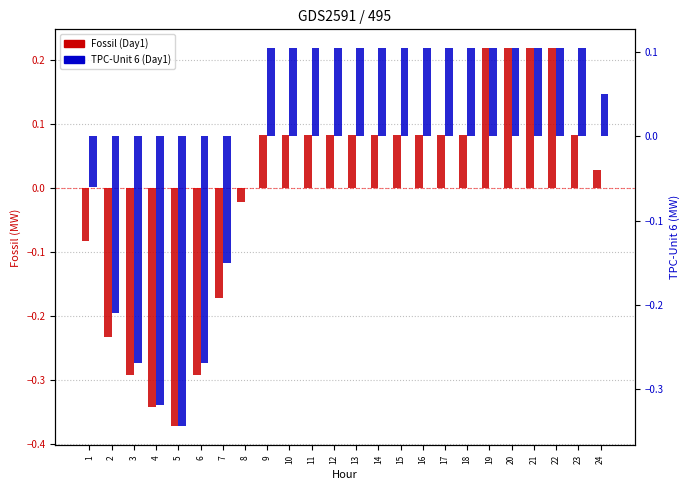

Reading right to left, list all the values displayed in this chart.

Fossil (Day1): 0.0	0.1	0.2	0.2	0.2	0.2	0.1	0.1	0.1	0.1	0.1	0.1	0.1	0.1	0.1	0.1	-0.0	-0.2	-0.3	-0.4	-0.3	-0.3	-0.2	-0.1
TPC-Unit 6 (Day1): 0.0	0.1	0.1	0.1	0.1	0.1	0.1	0.1	0.1	0.1	0.1	0.1	0.1	0.1	0.1	0.1	0.0	-0.2	-0.3	-0.3	-0.3	-0.3	-0.2	-0.1